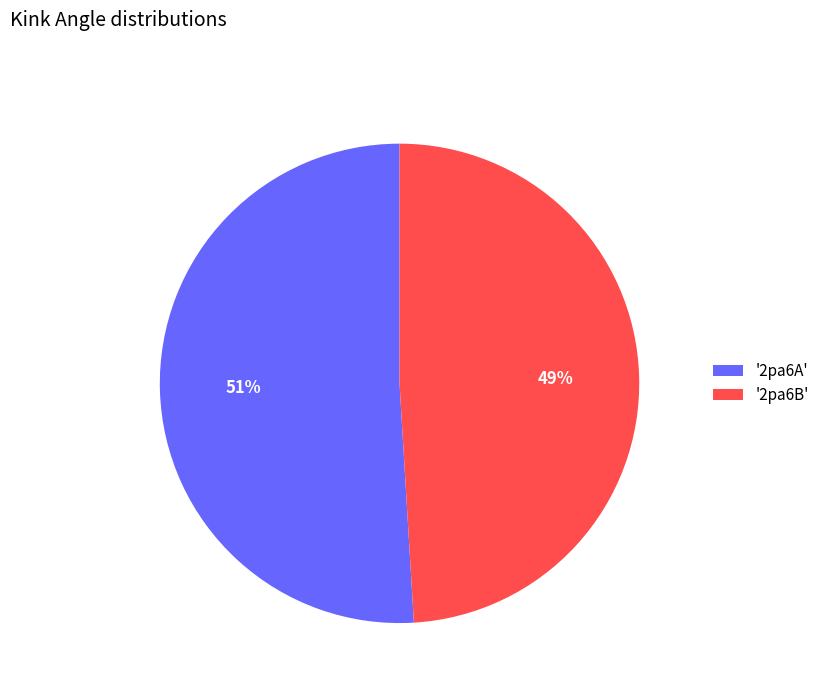

Which has a higher value, '2pa6B' or '2pa6A'?

'2pa6A'